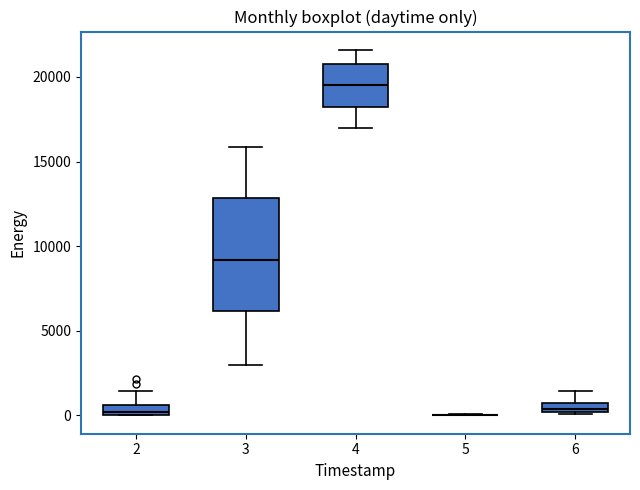

Comparing the boxes themselves (not the whiskers), which one is the tallest?

3